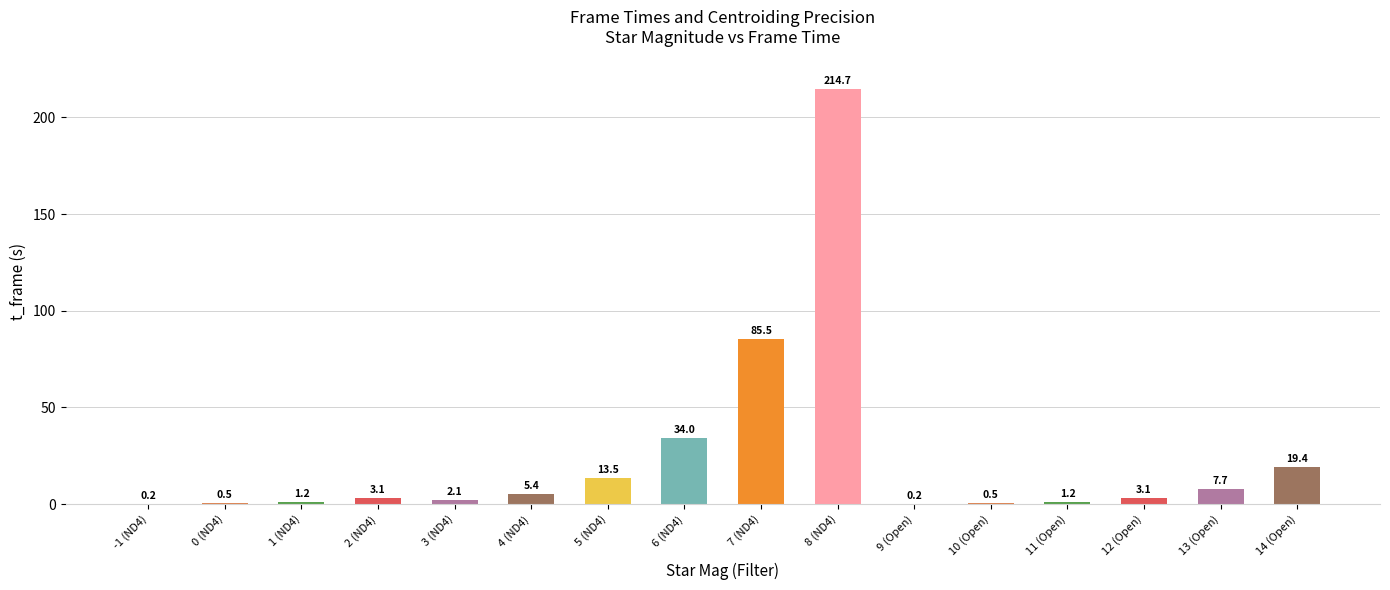

What is the greatest value displayed?

214.7